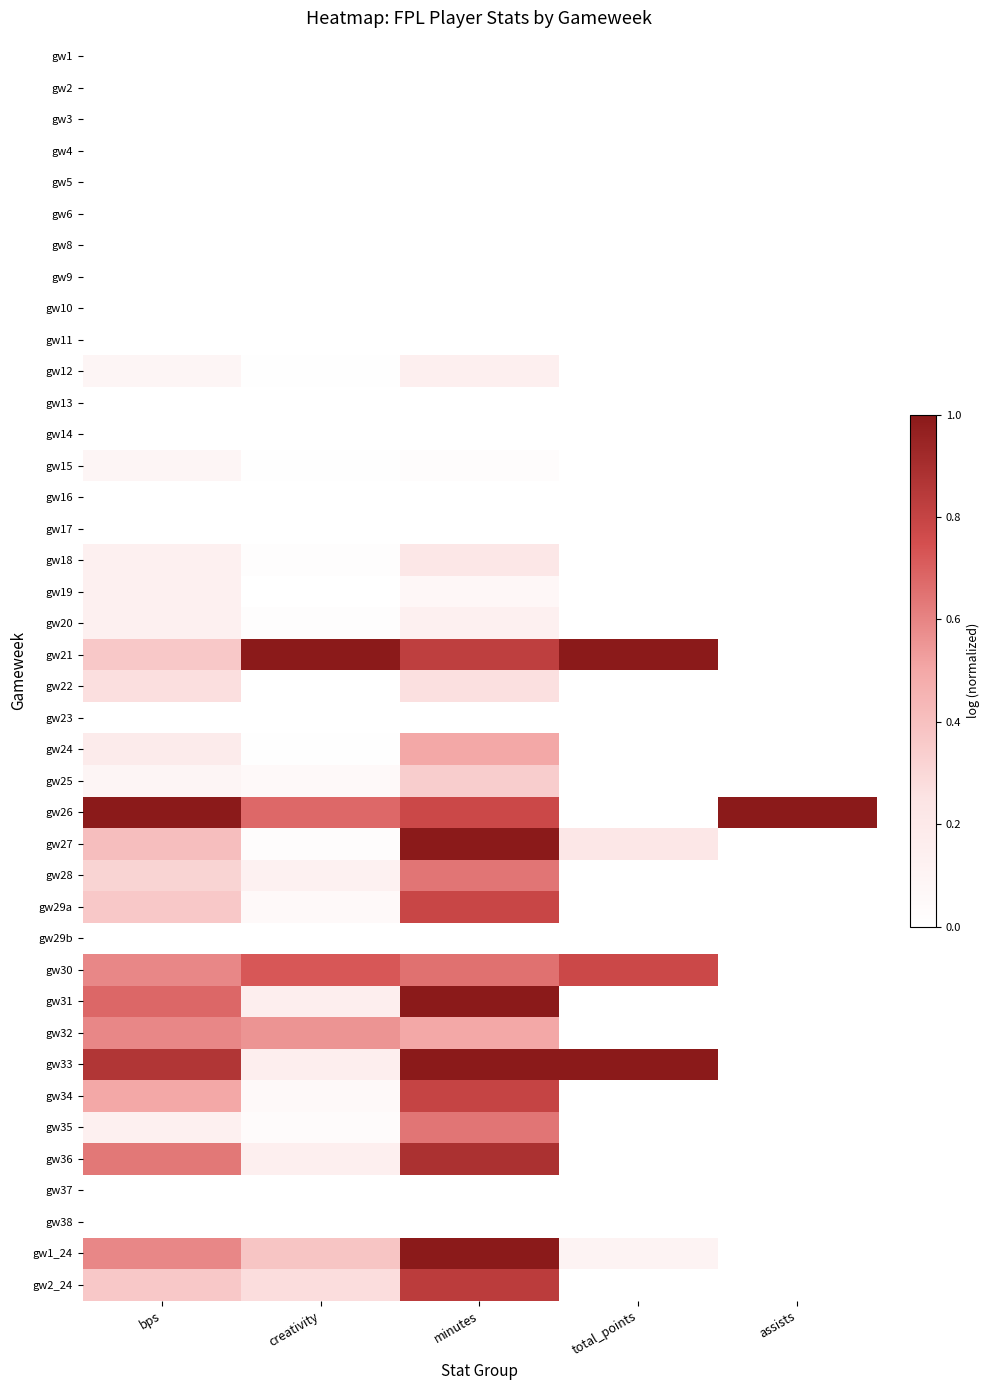

At how many categories does at least one series exceed 0?

5